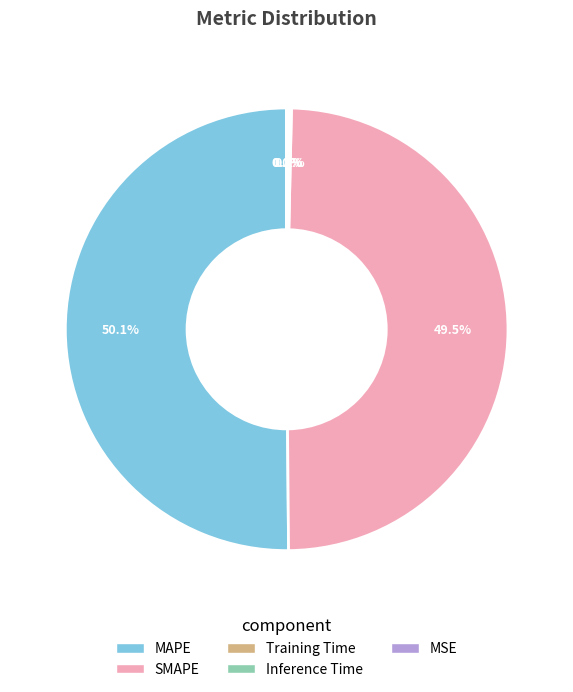

Which slice is the largest?

MAPE